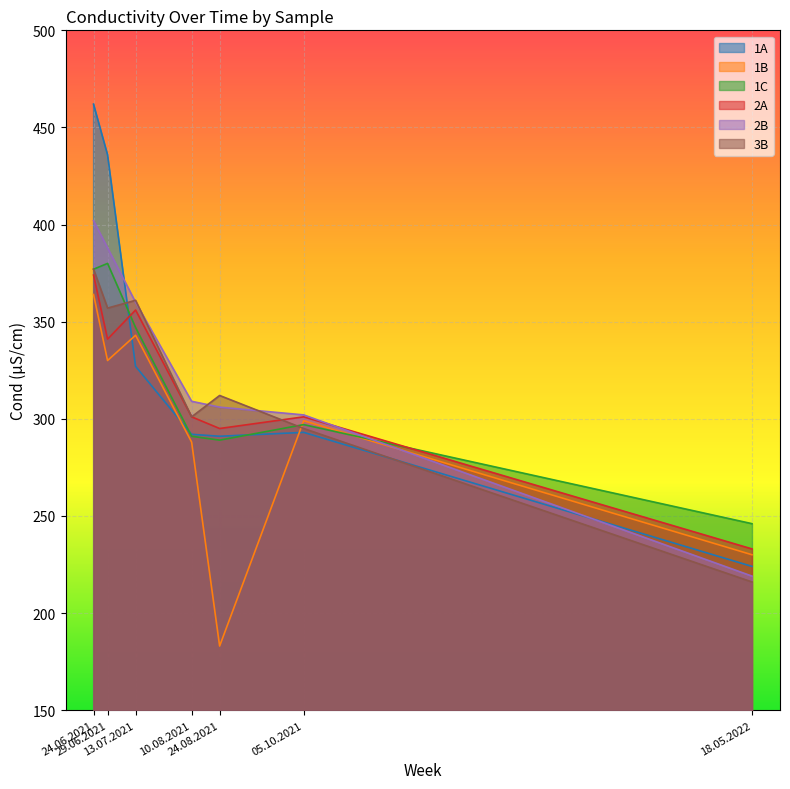

How many times do 2B and 1C cross each other?

1